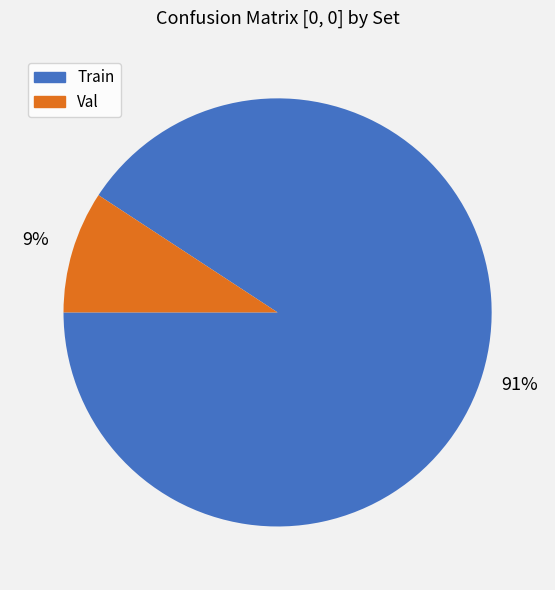

Is the sum of Train and Val greater than half?

Yes